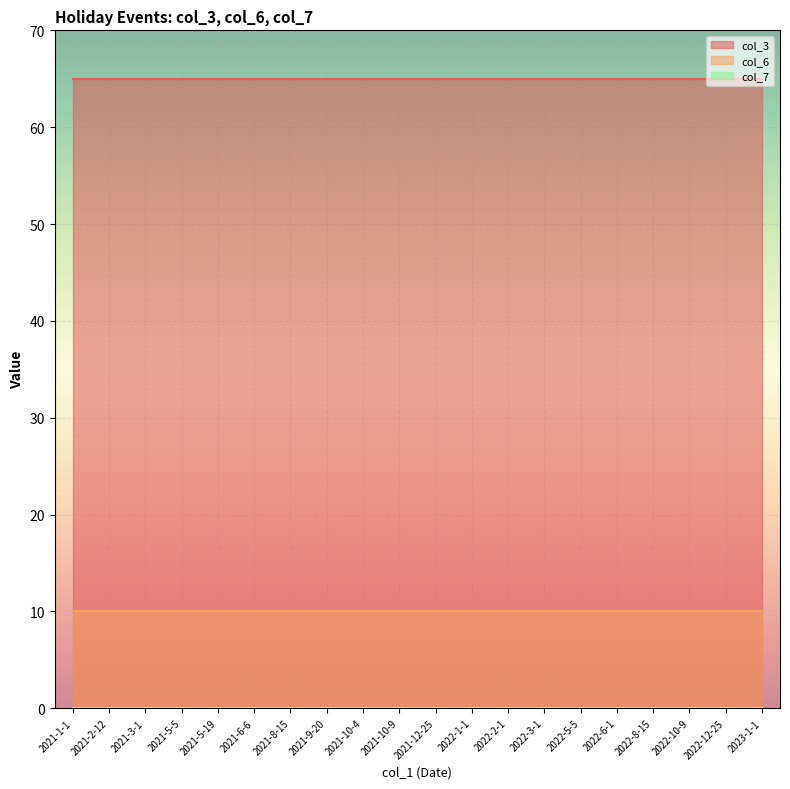

True or false: col_3 and col_6 cross at least once.

False